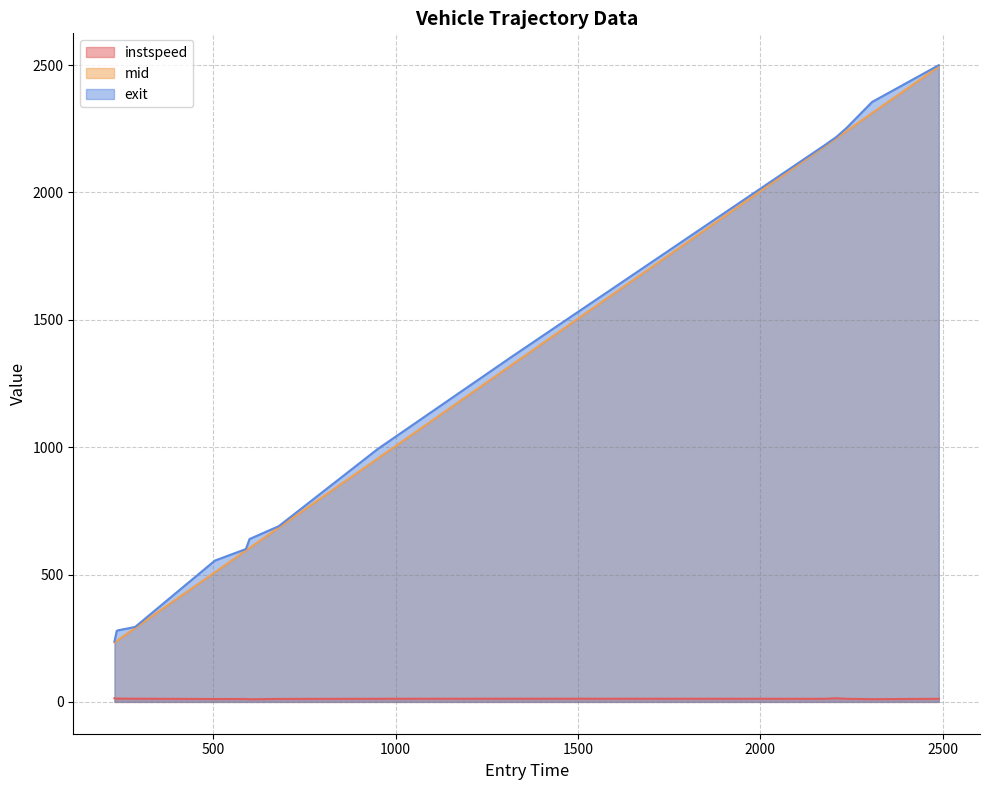

What is the sum of the instspeed values at 1710.0 and 1724.0?

24.2